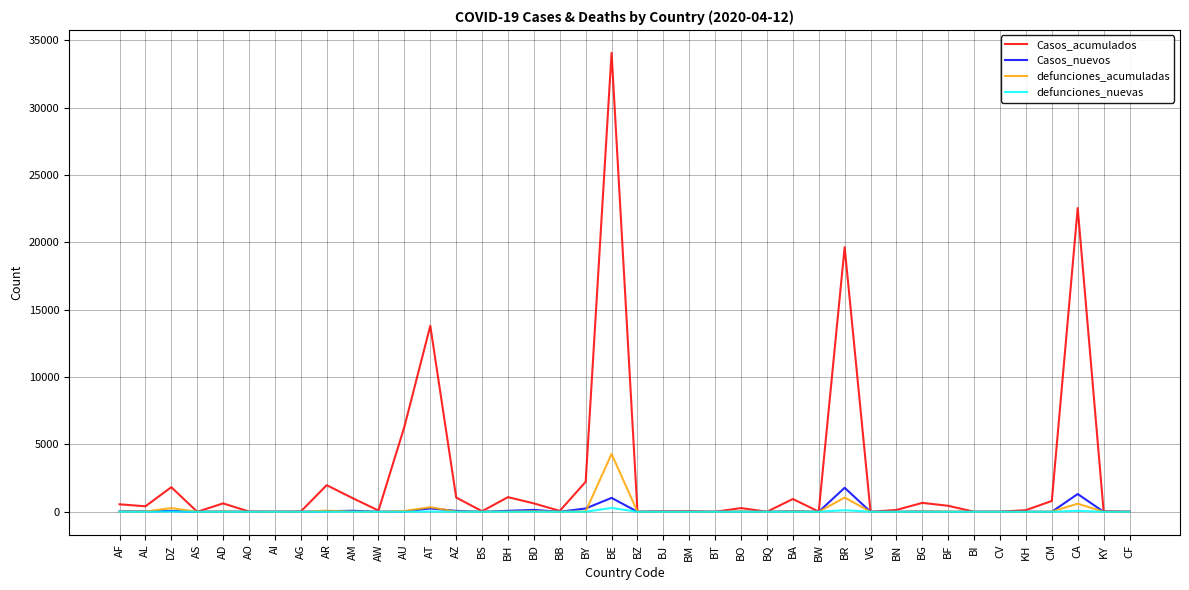

What is the total value across all series at AG?

25